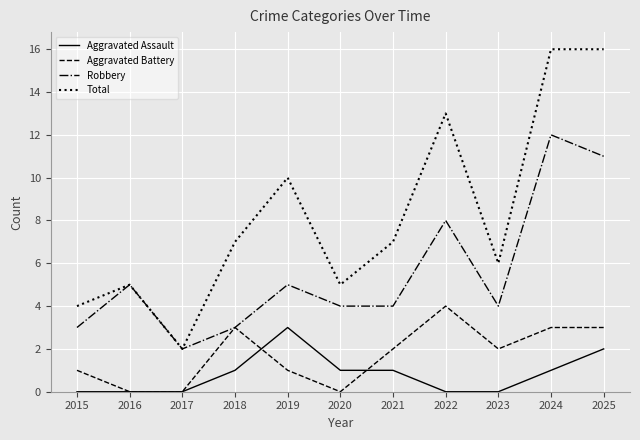

At how many categories does at least one series exceed 15?

2